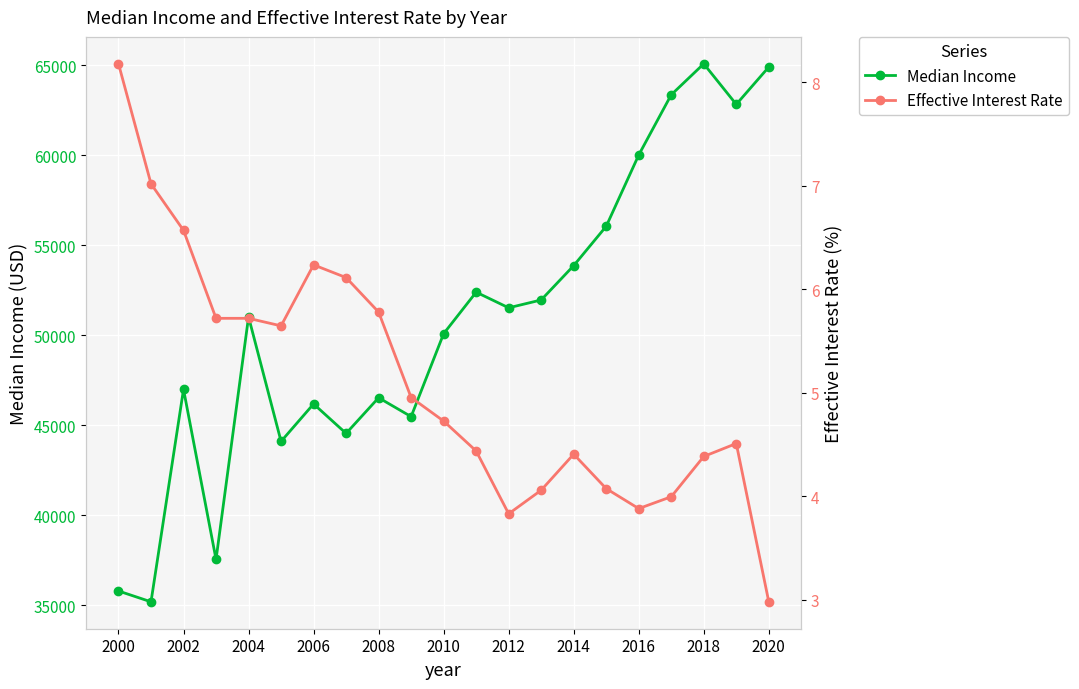

What position from the right is 2000?

21